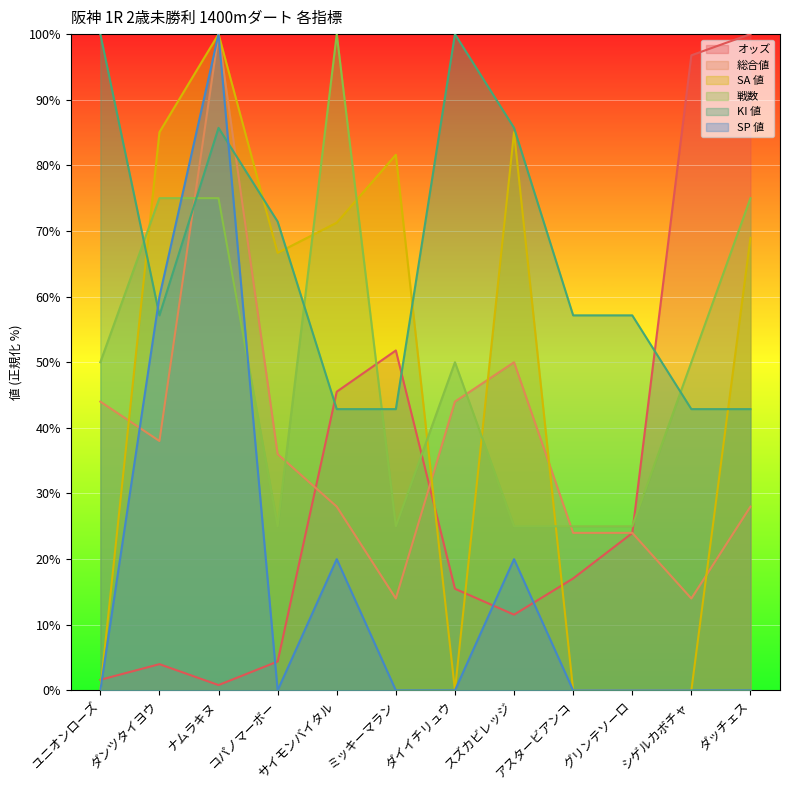

What is the value of the 総合値 point at the 8th from the left?

50.0